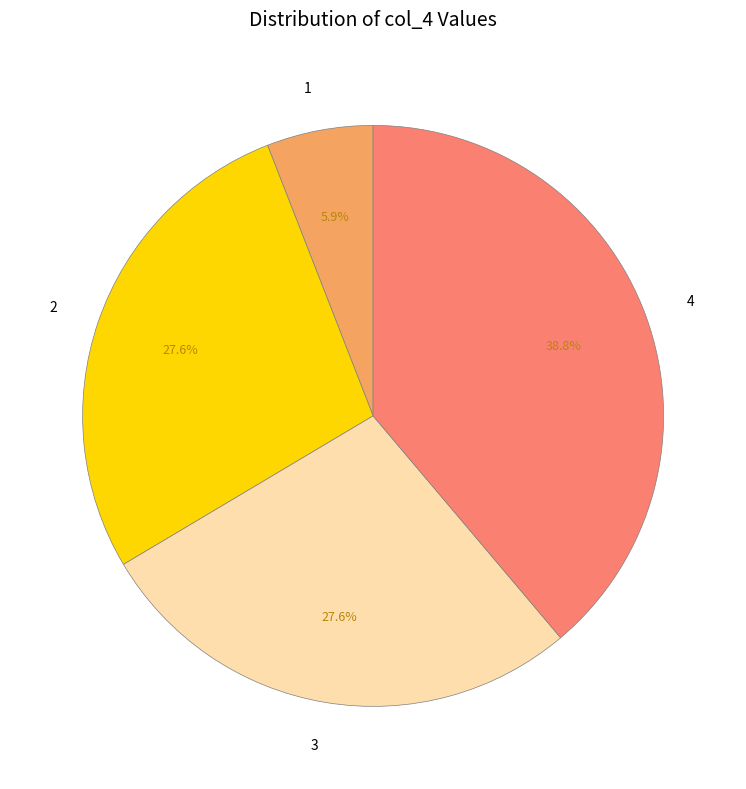

What percentage is the 4 slice, to the nearest percent?

39%